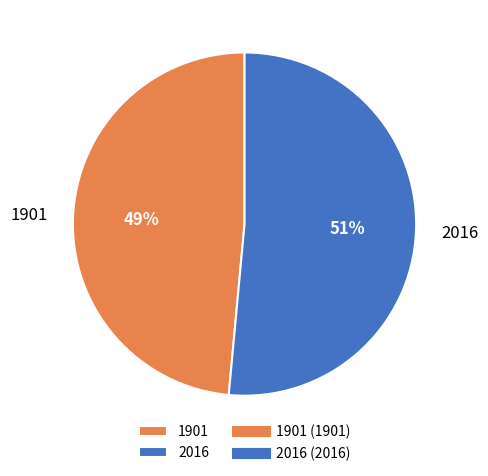

Between 1901 and 2016, which is larger?

2016